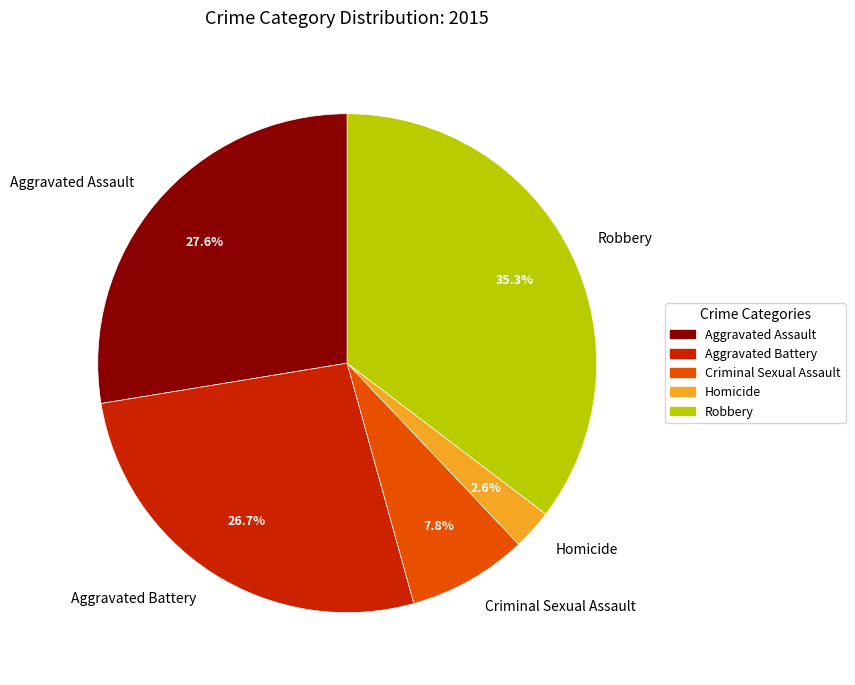

To the nearest percent, what is the difference between the Homicide and Aggravated Assault slice percentages?

25%